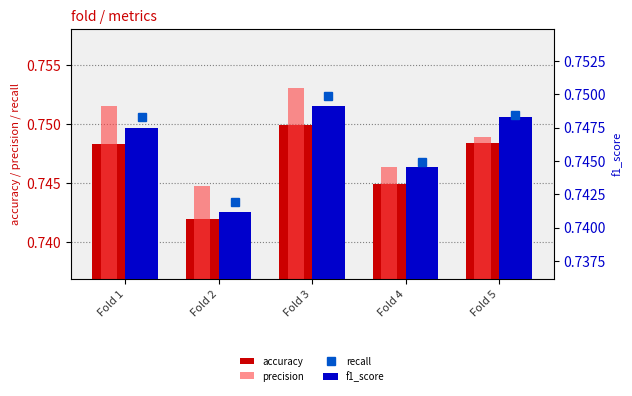

Is it true that recall equals 0.7 at Fold 1?

True